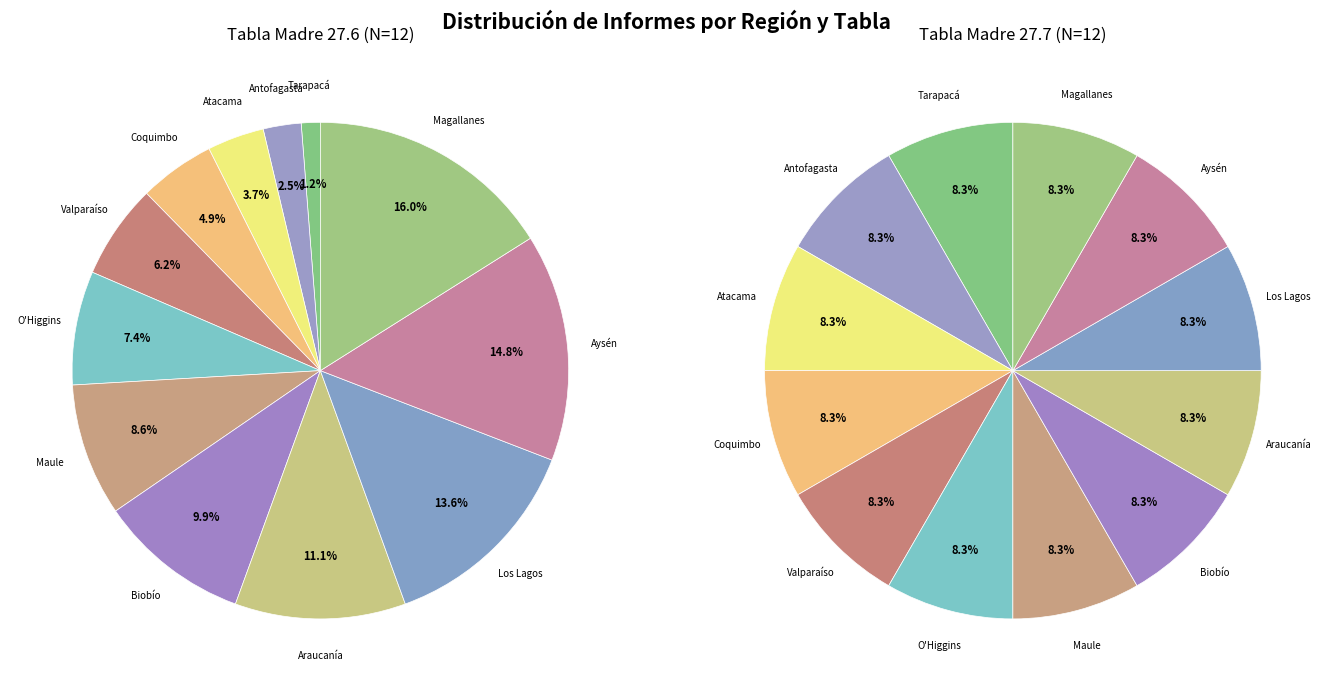

Is Atacama the majority of the pie?

No